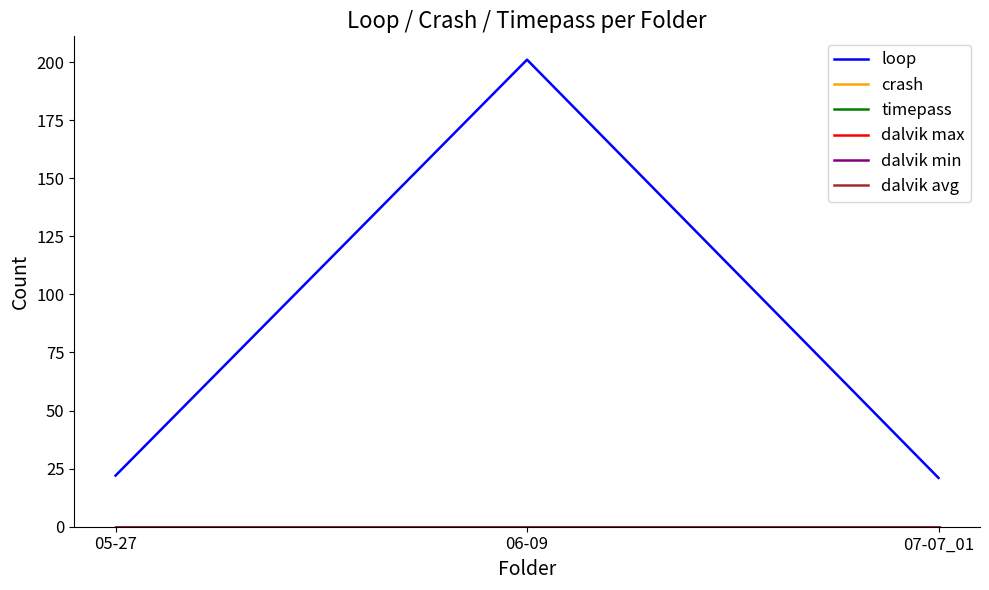

Which category has the lowest value in the timepass series?

05-27